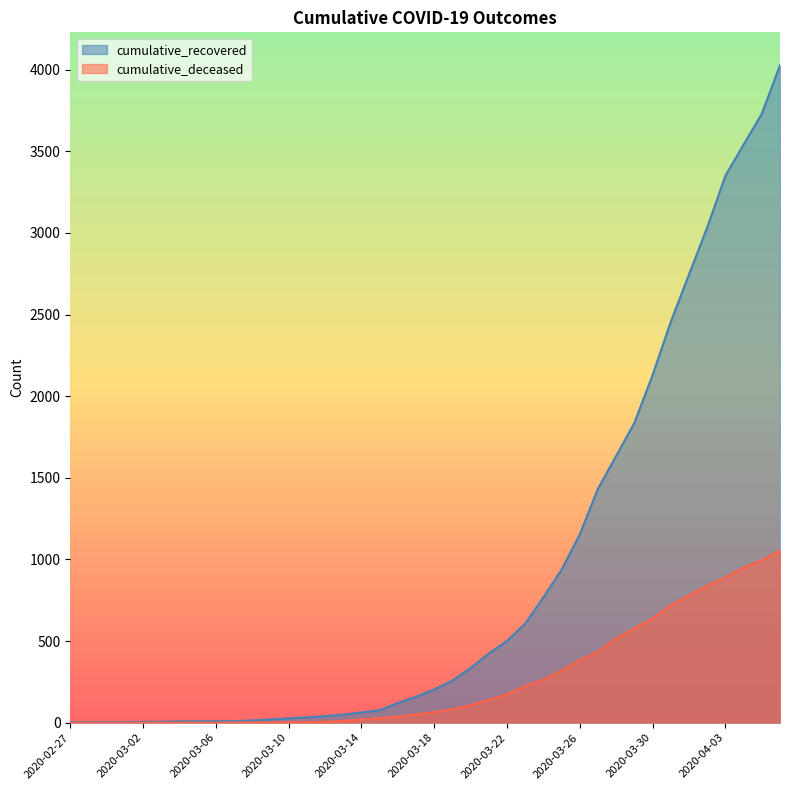

Reading left to right, extract all data points from this chart.

cumulative_recovered: 3	4	4	4	5	6	8	9	9	10	14	20	27	33	40	50	63	77	121	159	204	258	335	424	501	607	768	938	1154	1434	1635	1837	2130	2456	2746	3034	3350	3541	3730	4027
cumulative_deceased: 0	0	0	0	0	0	0	0	0	1	2	2	2	4	6	11	20	28	37	51	65	82	108	140	175	225	263	319	384	435	517	578	639	720	781	839	890	950	996	1054